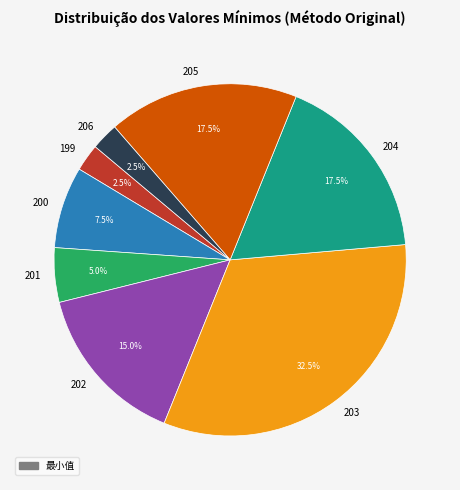

To the nearest percent, what is the average slice percentage?

12%